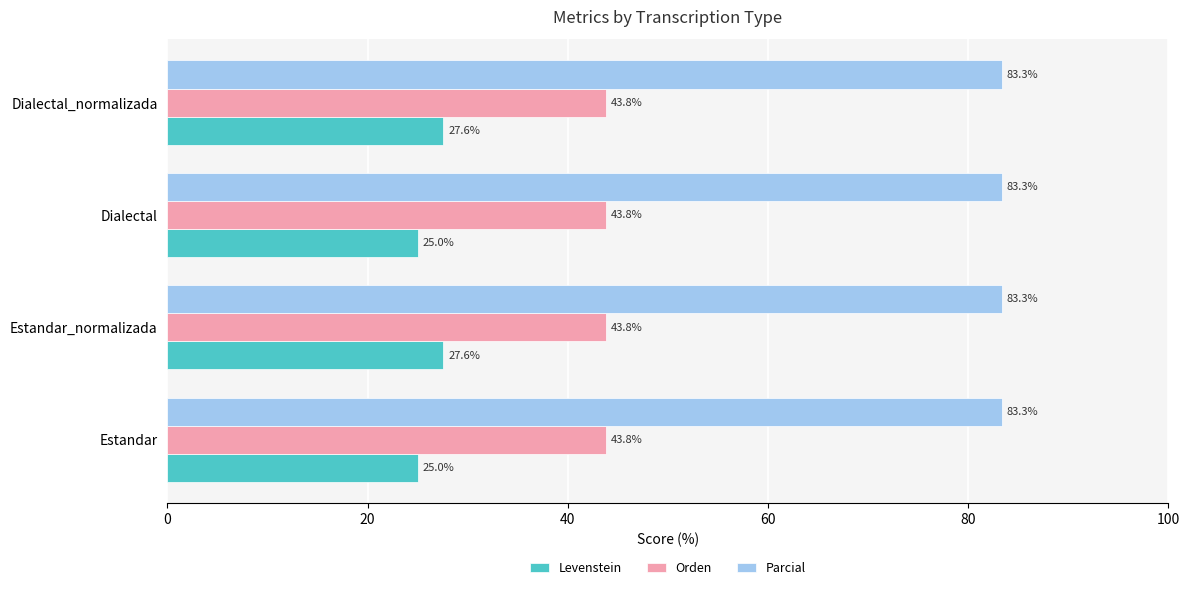

True or false: Orden has a value of 43.8 at Estandar_normalizada.

True